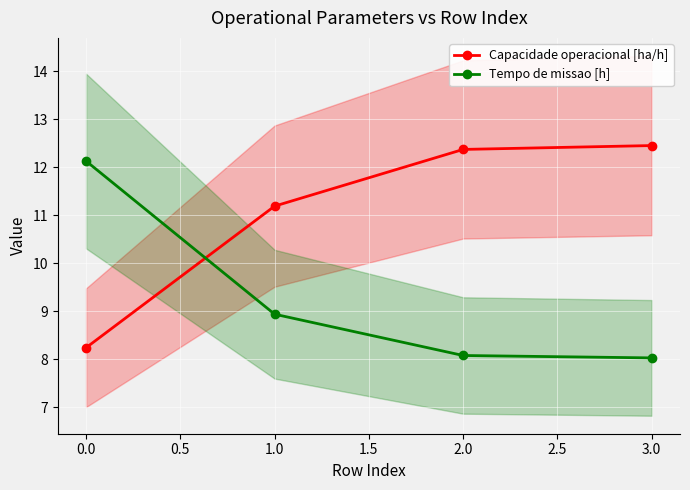

What is the value of the Tempo de missao [h] point at the 4th from the left?

8.0